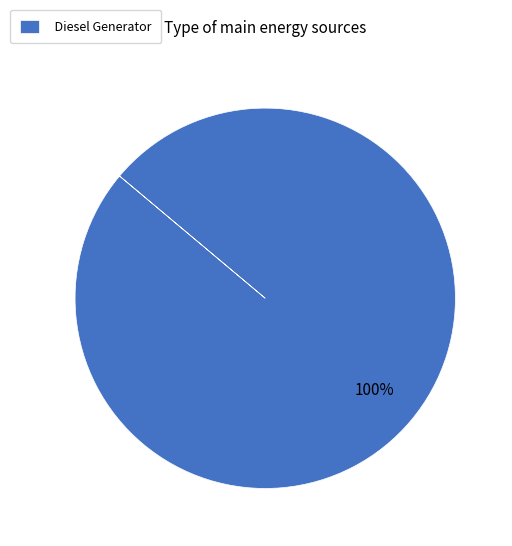

Rank the categories by value from lowest to highest.

Diesel Generator